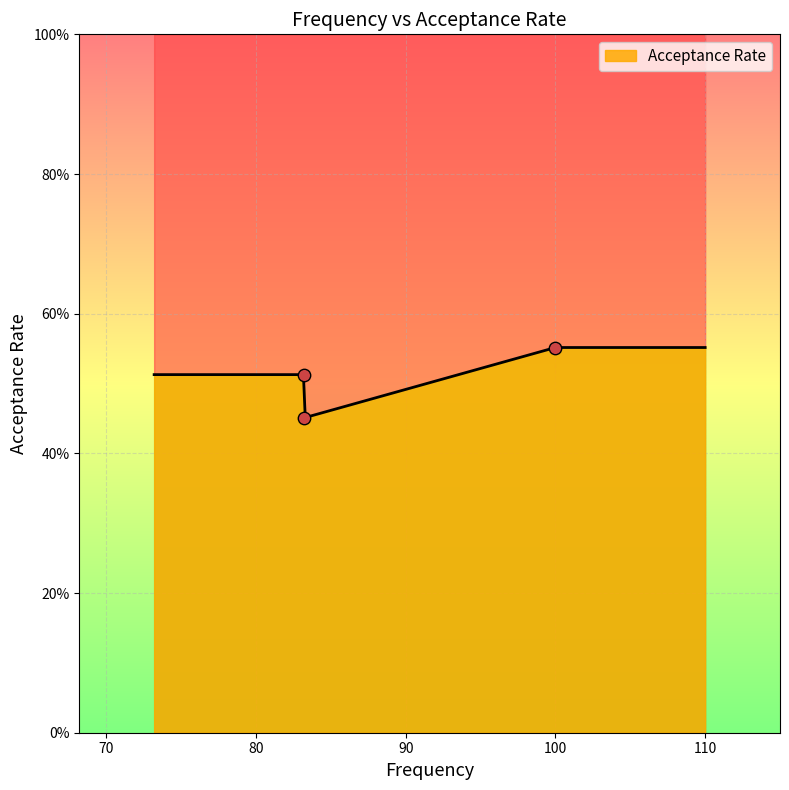

Which has a higher value, 100.0 or 83.2?

100.0